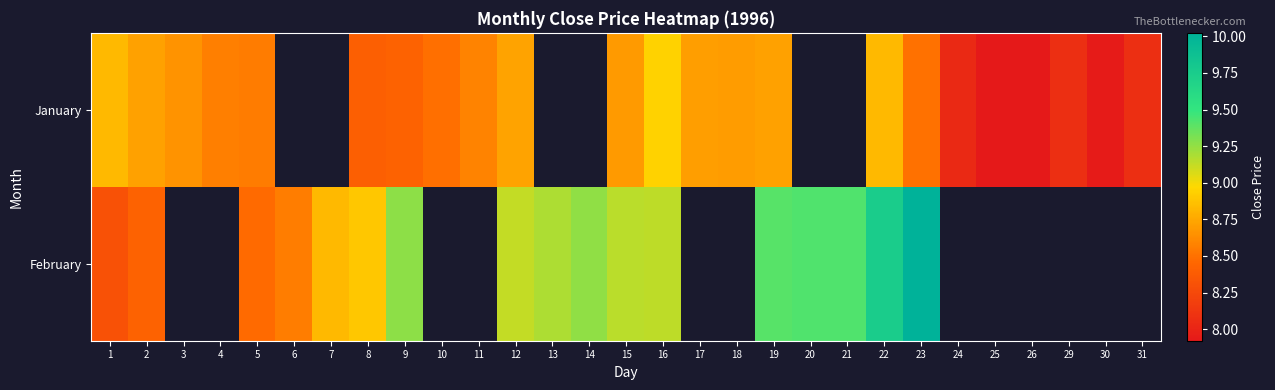

At which category is the sum across all series the highest?

22